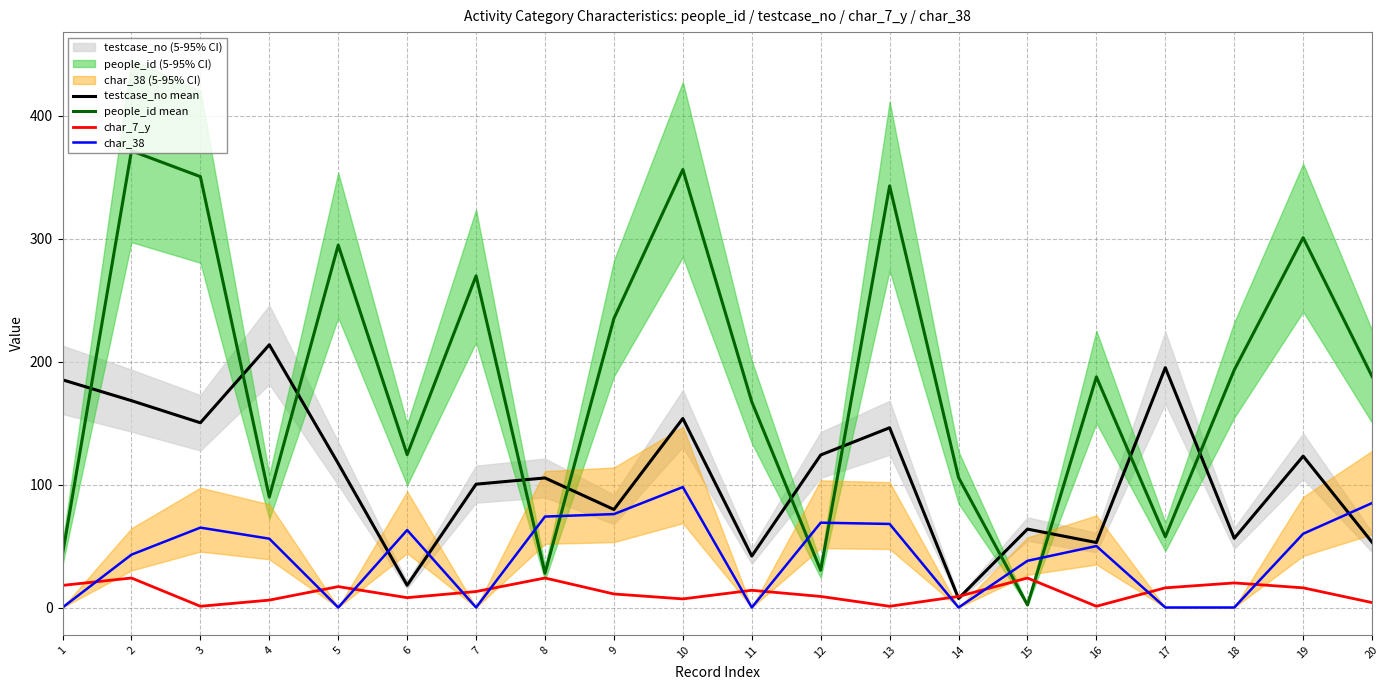

Where is the first local maximum for char_38?

3